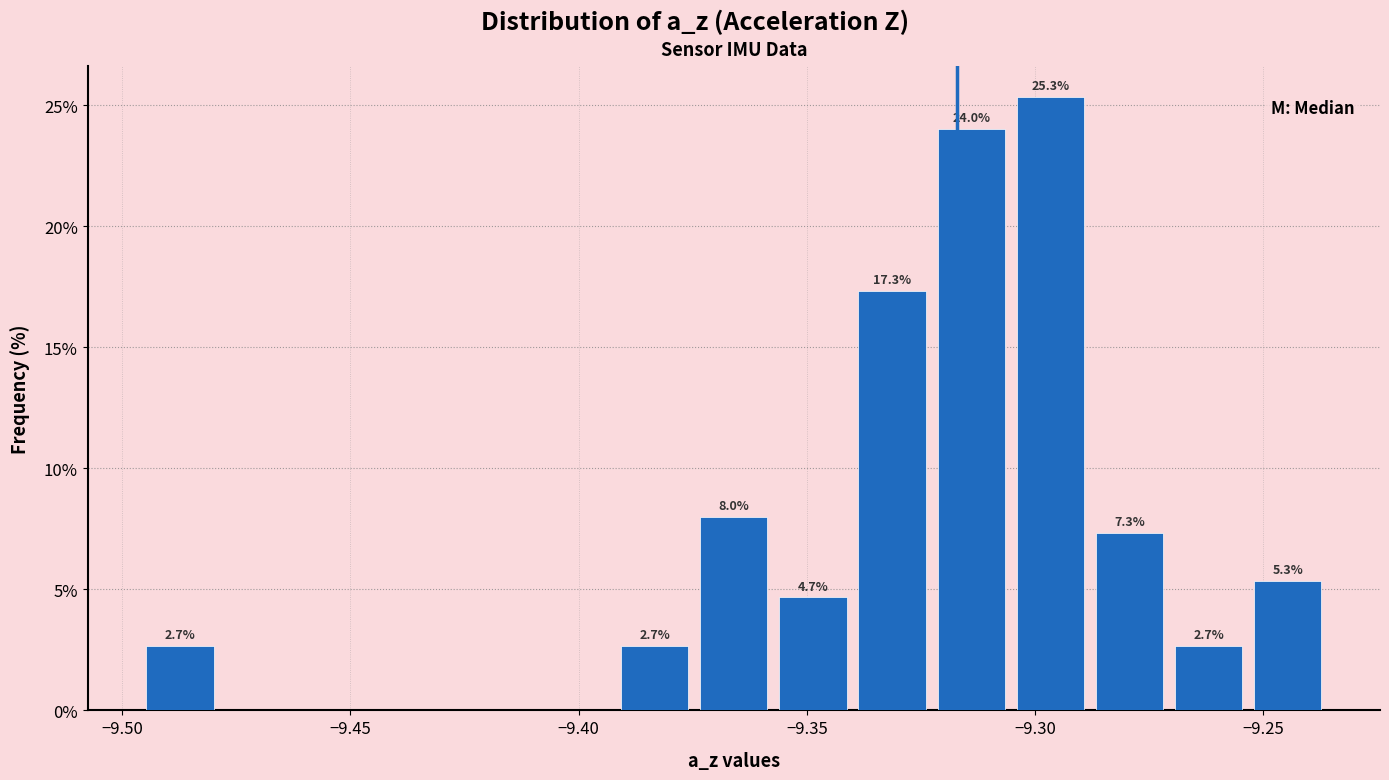

Read against the x-axis, roughly where is the centre of the tallest bar?

-9.295